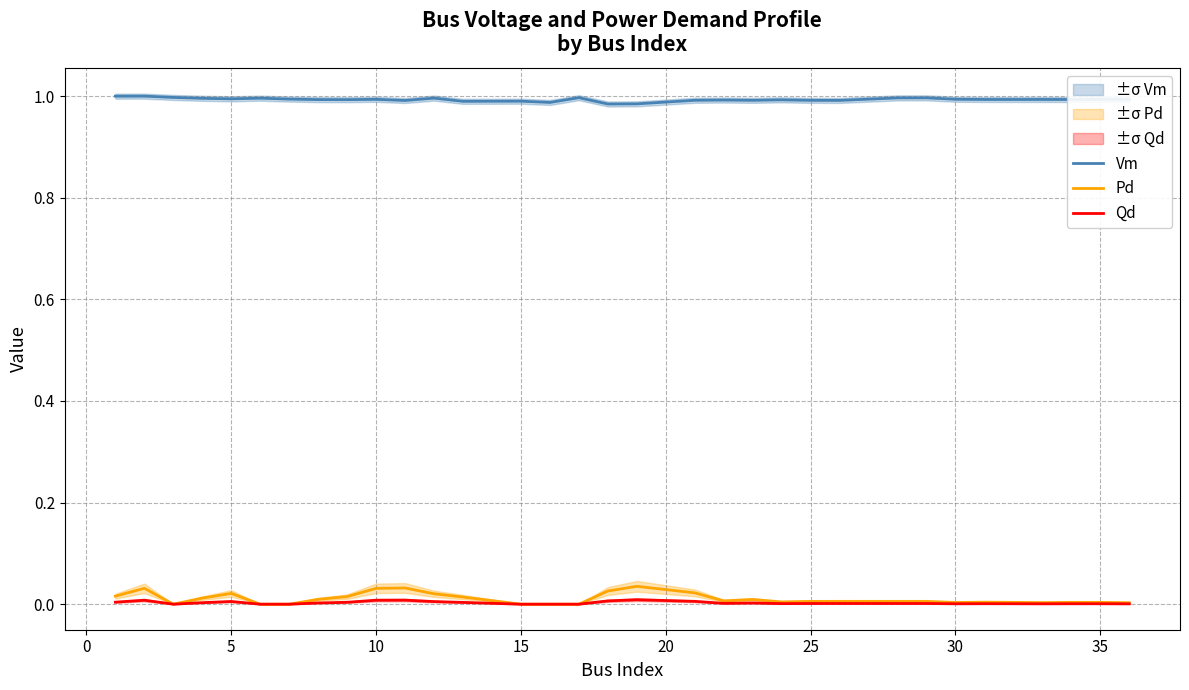

Rank the series by their maximum value, from highest to lowest.

Vm, Pd, Qd